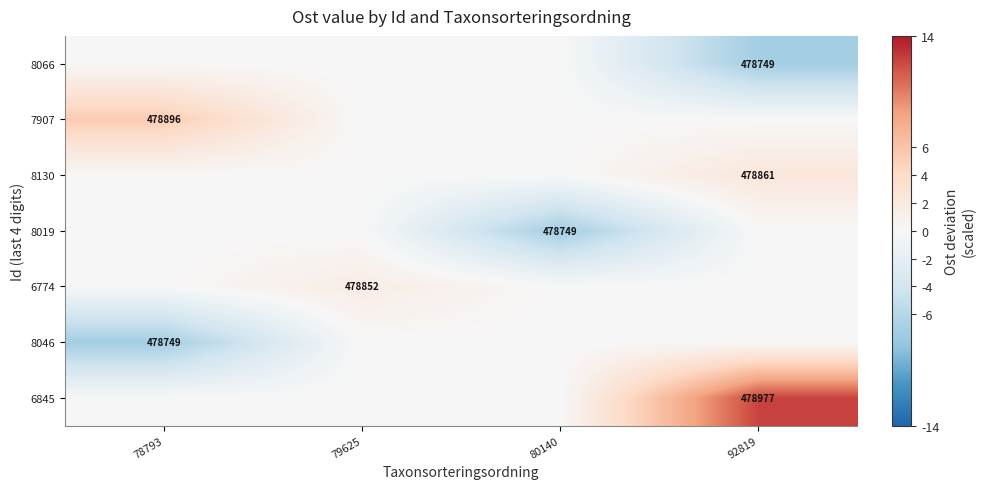

Is it true that 8130 equals 478861 at 92819?

True